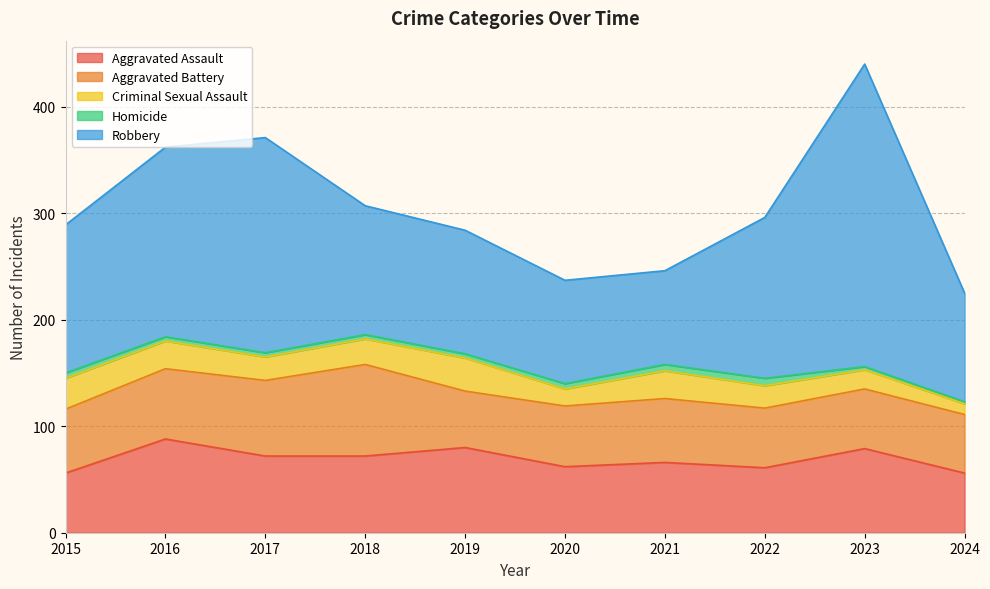

How many times do Aggravated Assault and Aggravated Battery cross each other?

3